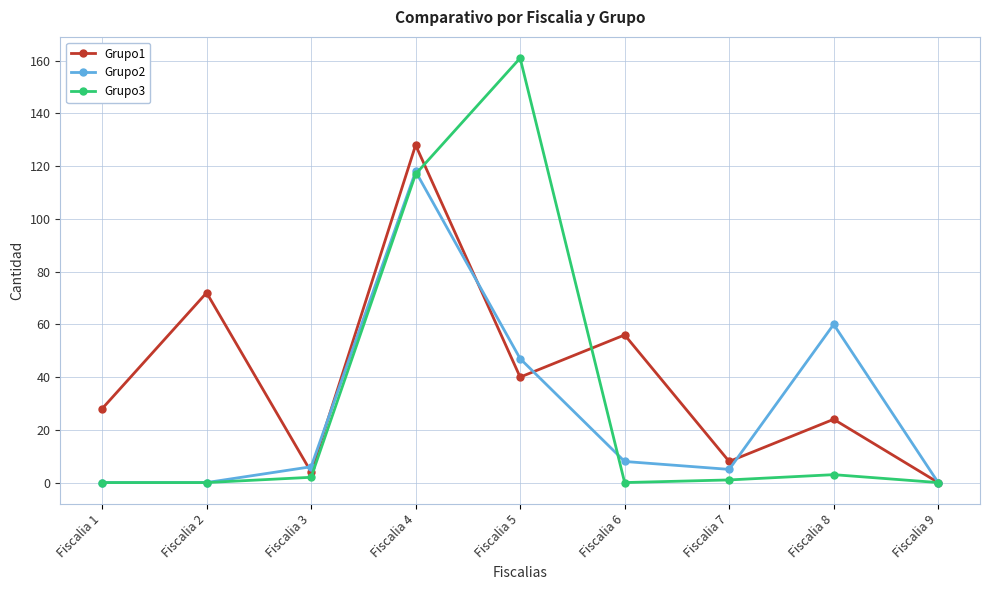

Which series has the widest spread of values?

Grupo3